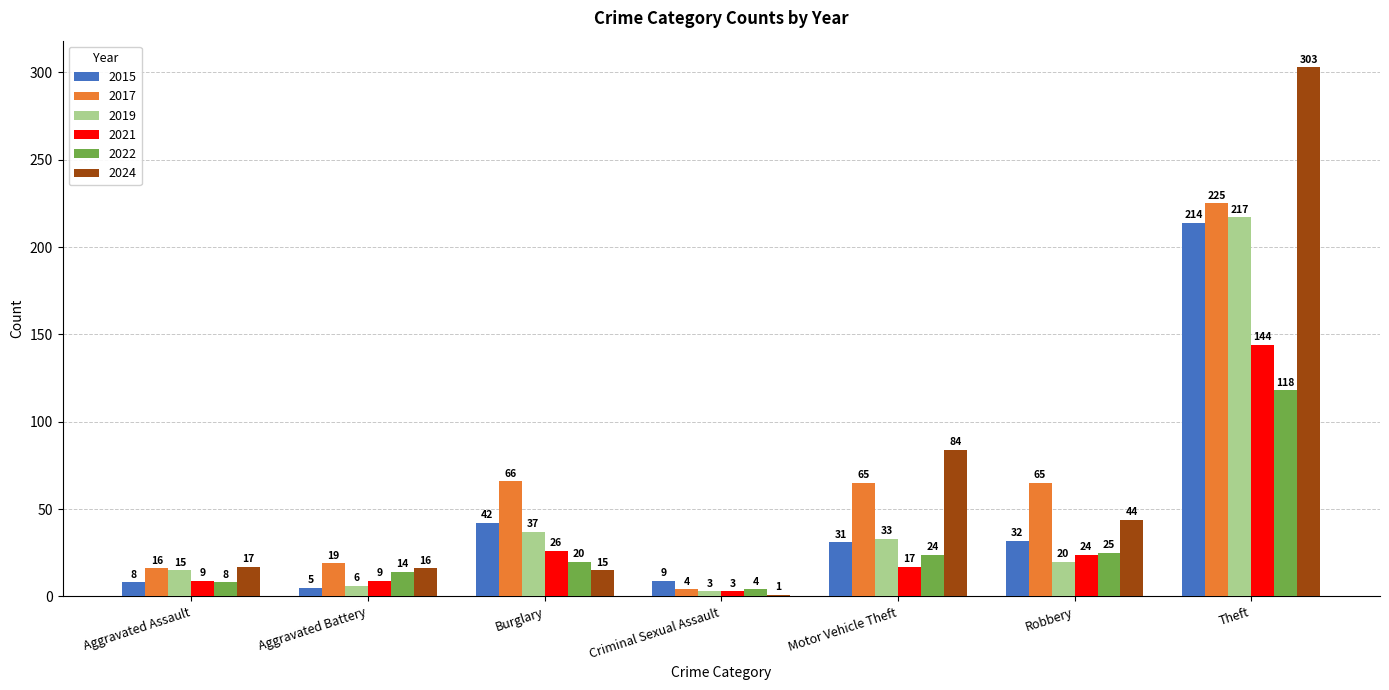

At which category is the sum across all series the highest?

Theft